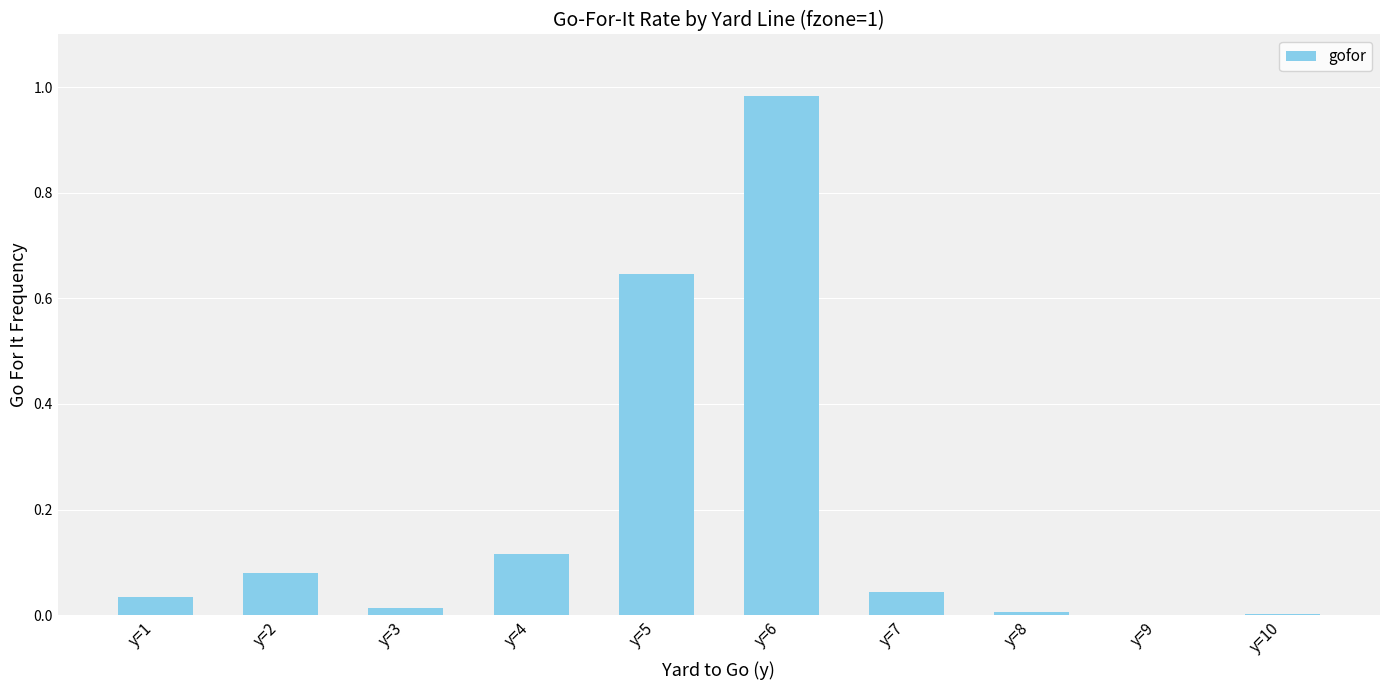

Which label corresponds to the largest value in the chart?

y=6